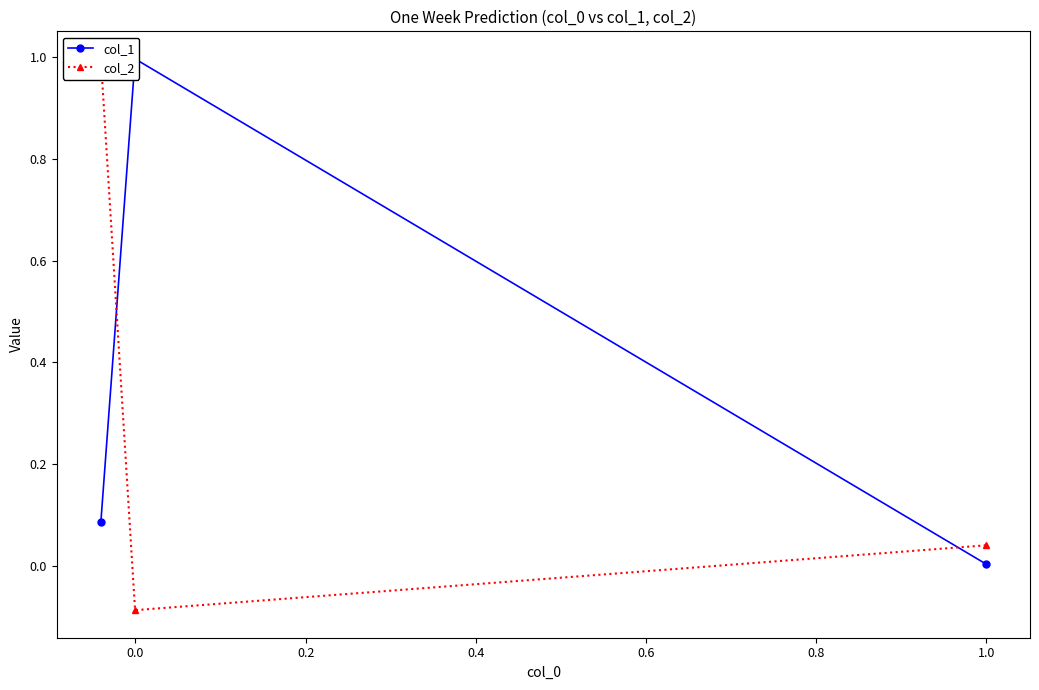

List the series in order of their peak value, lowest first.

col_2, col_1